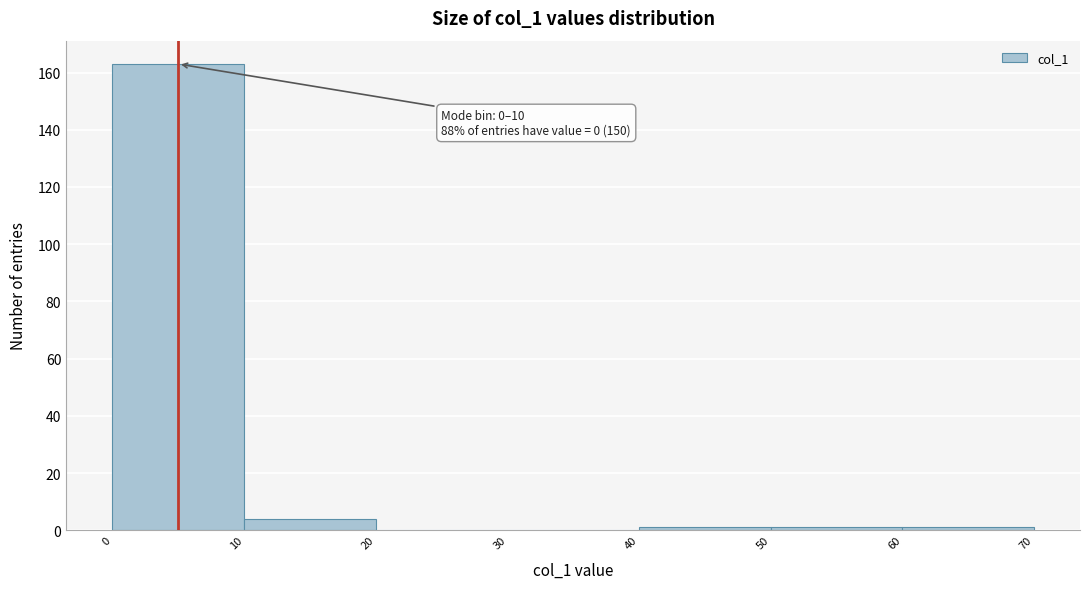

Over which range of the x-axis is the bar tallest?

0 to 10